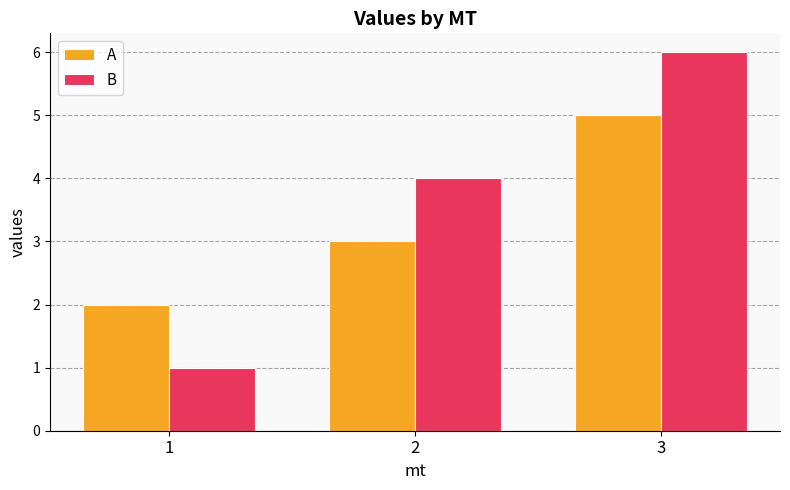

The A series shows 5 at 3. True or false?

True